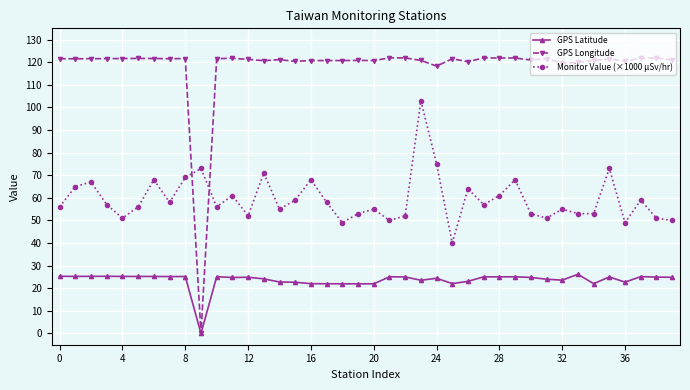

True or false: Monitor Value (×1000 µSv/hr) has more than 2 points higher than both neighbors.

True